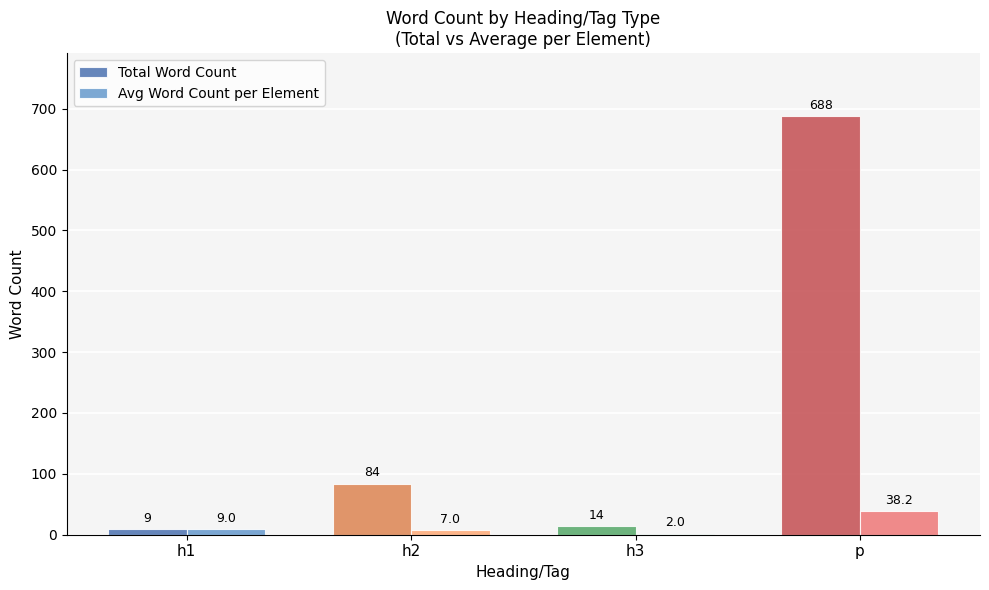

What is the maximum value shown in the chart?

688.0